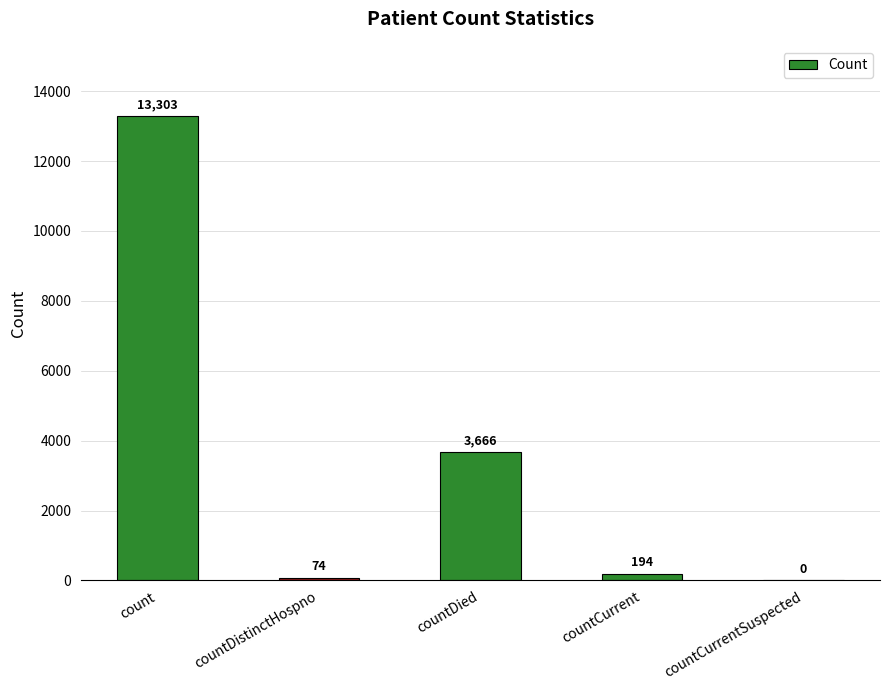

What is the difference between the values at countCurrentSuspected and countCurrent?

194